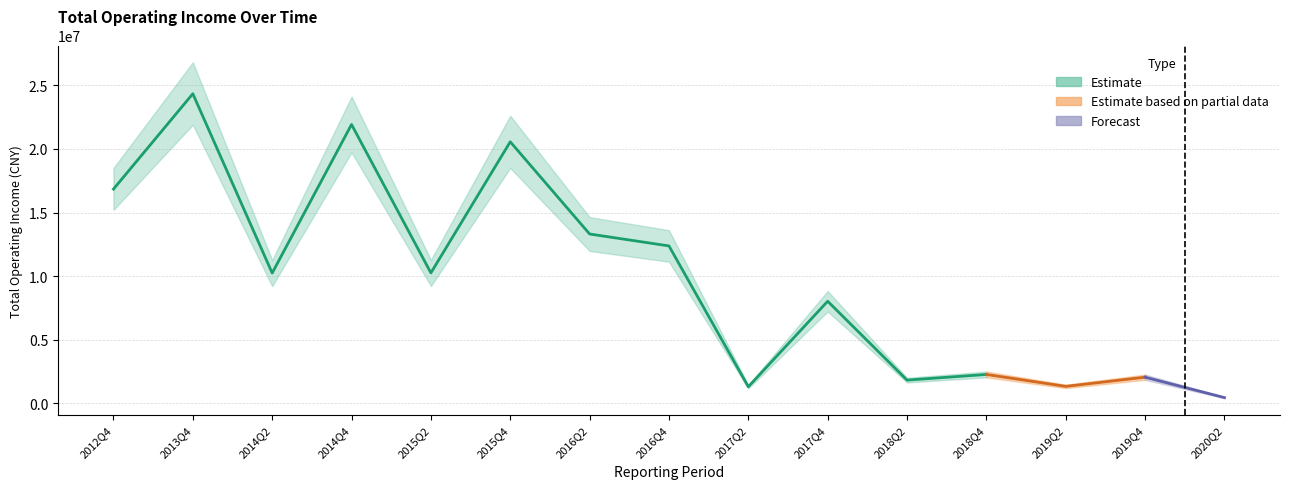

Read the value at 2016Q2.

13312536.8